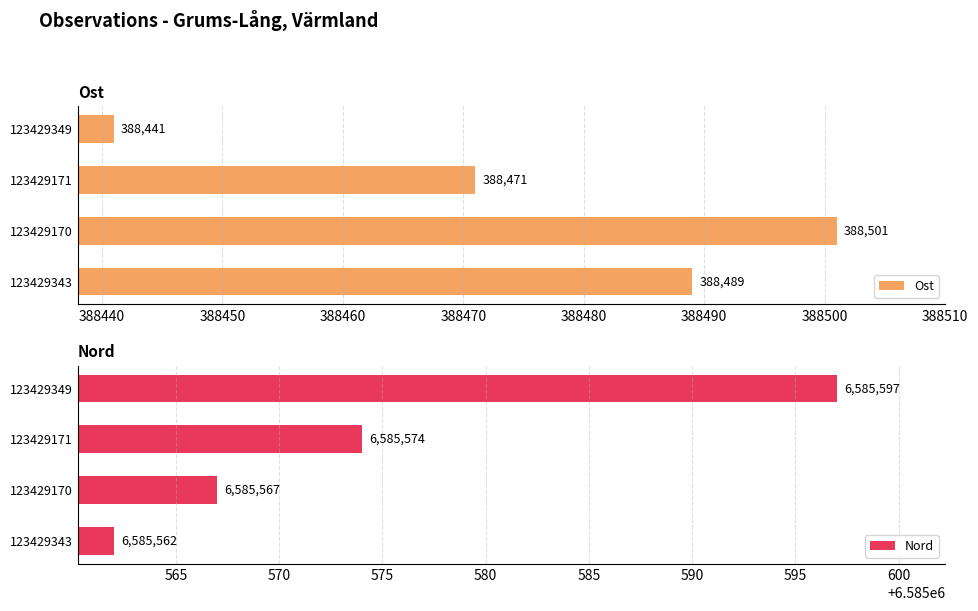

At how many categories does at least one series exceed 2992342?

4